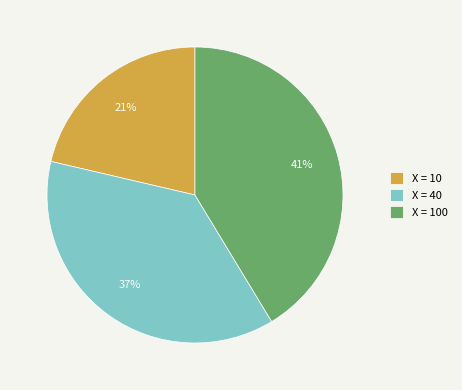

To the nearest percent, what is the average slice percentage?

33%